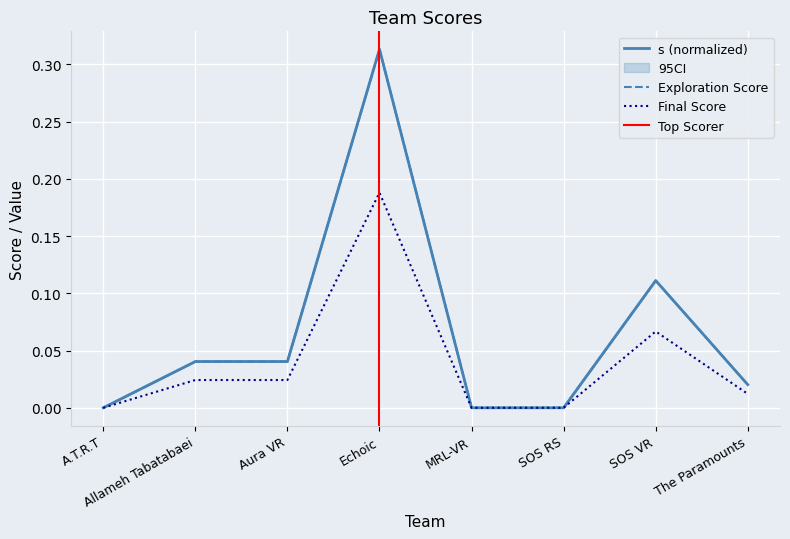

How many lines are shown in the chart?

3